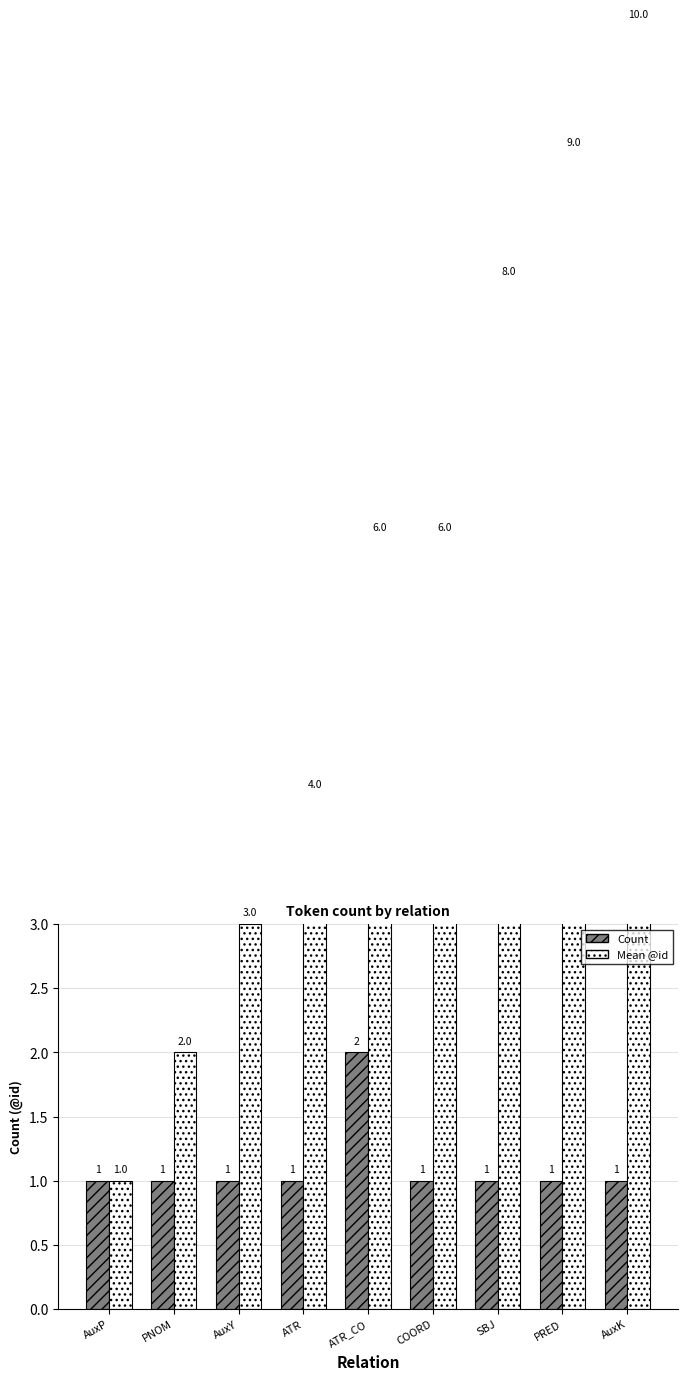

Is the value of Count at PNOM greater than the value of Mean @id at SBJ?

No